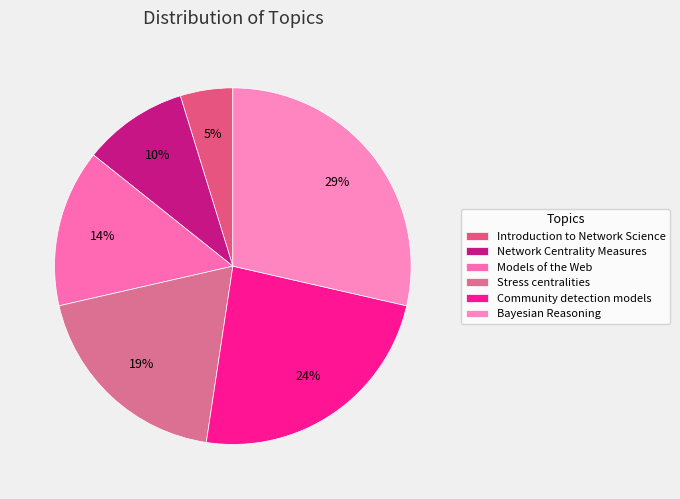

What percentage is the Community detection models slice, to the nearest percent?

24%